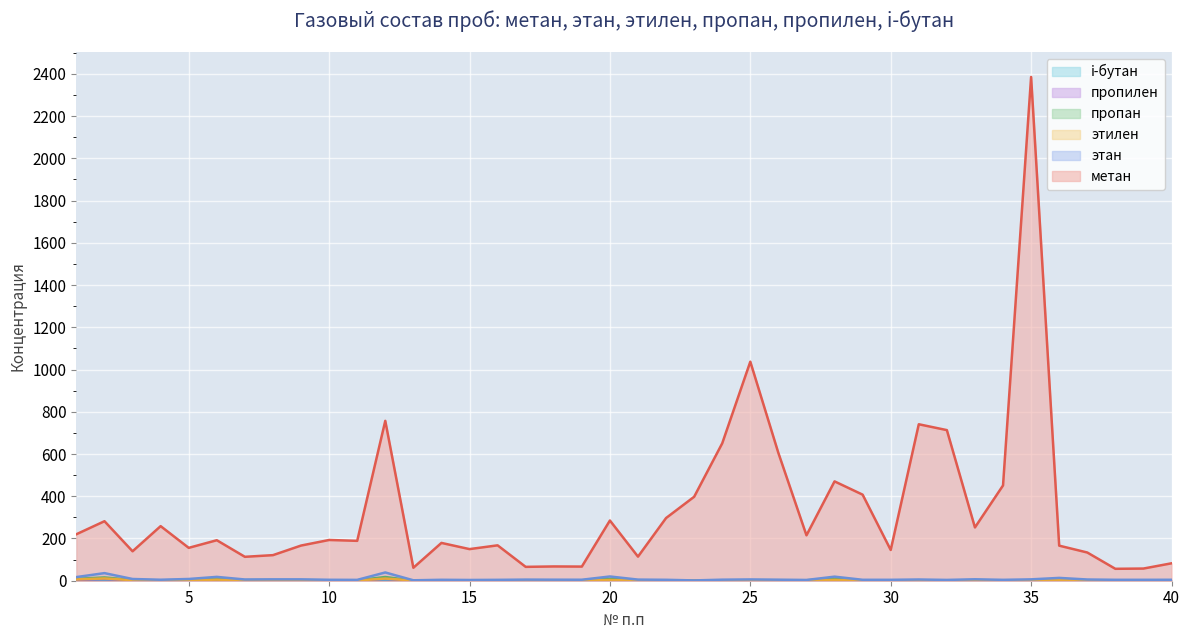

Rank the series by their maximum value, from lowest to highest.

i-бутан, пропилен, этилен, пропан, этан, метан